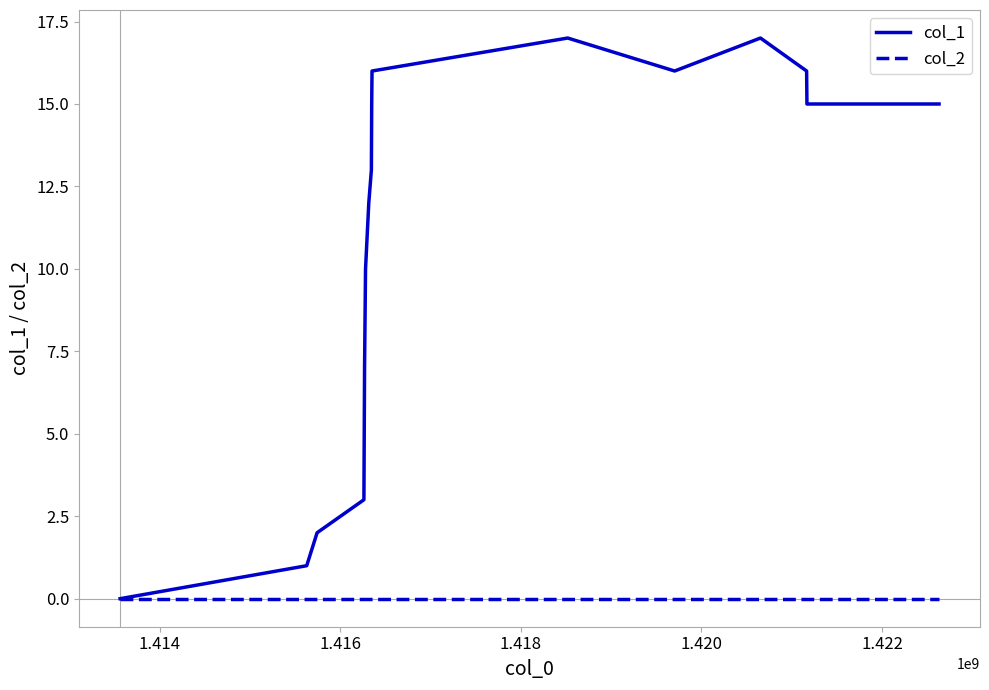

Which series has the largest range (max minus min)?

col_1